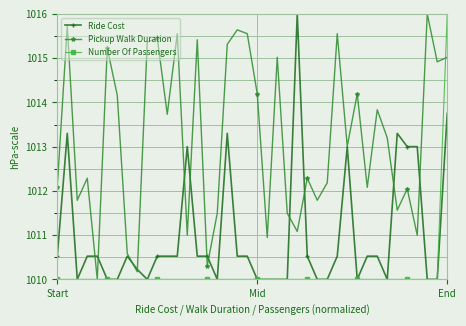

What is the maximum value for Ride Cost?

1016.0